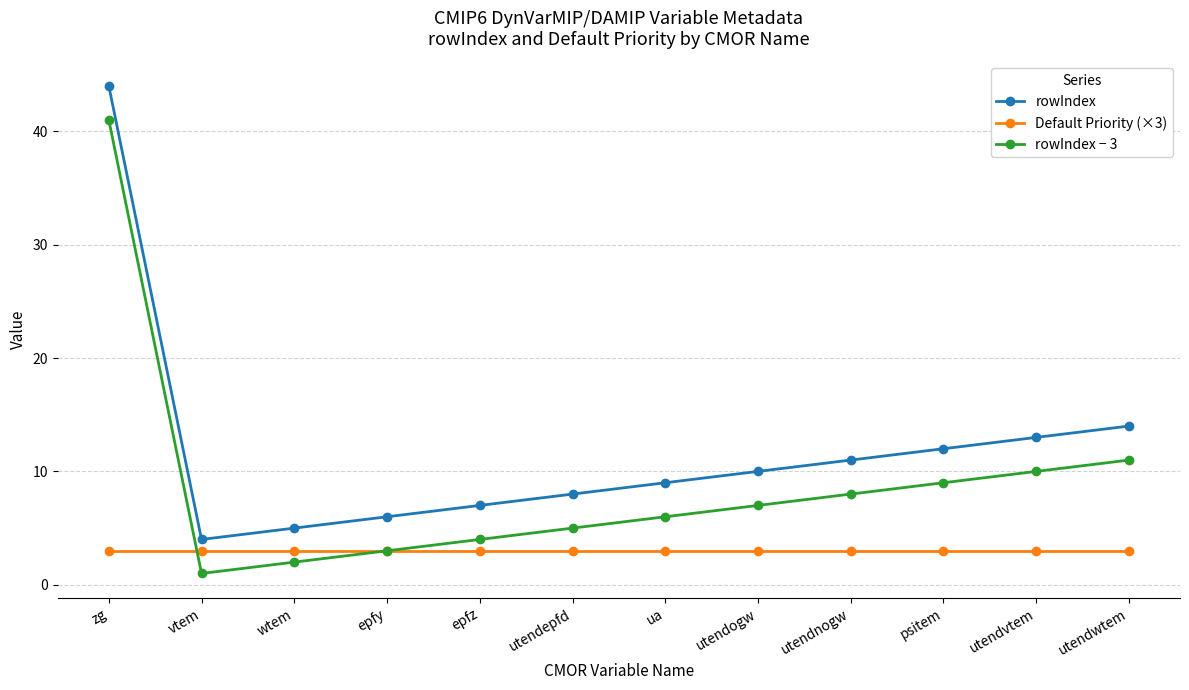

What position from the right is epfy?

9